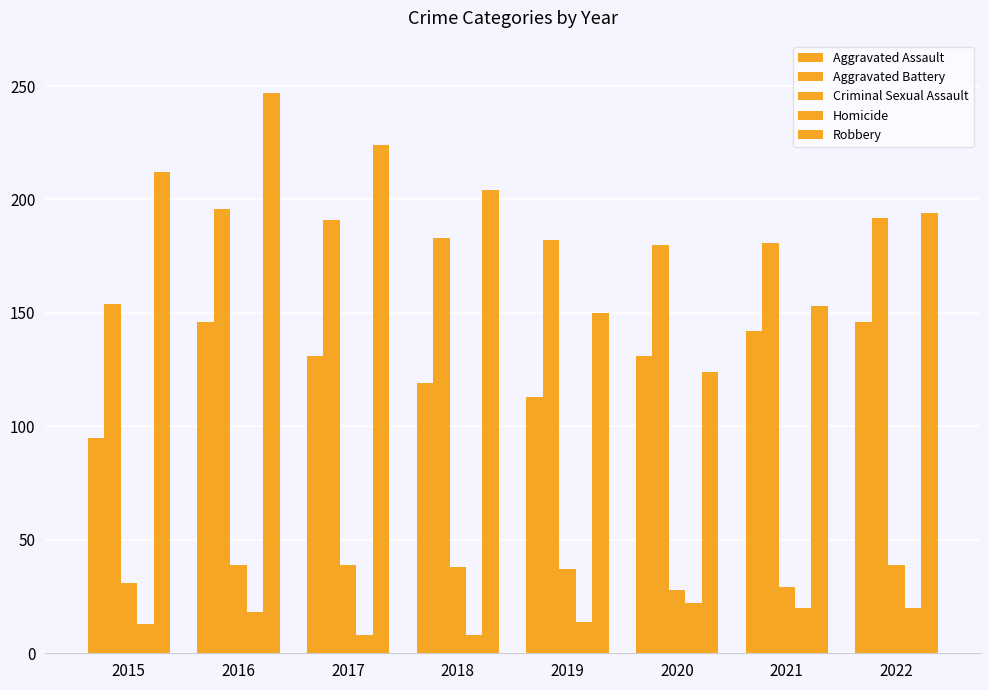

How many bars are there in each group?

5